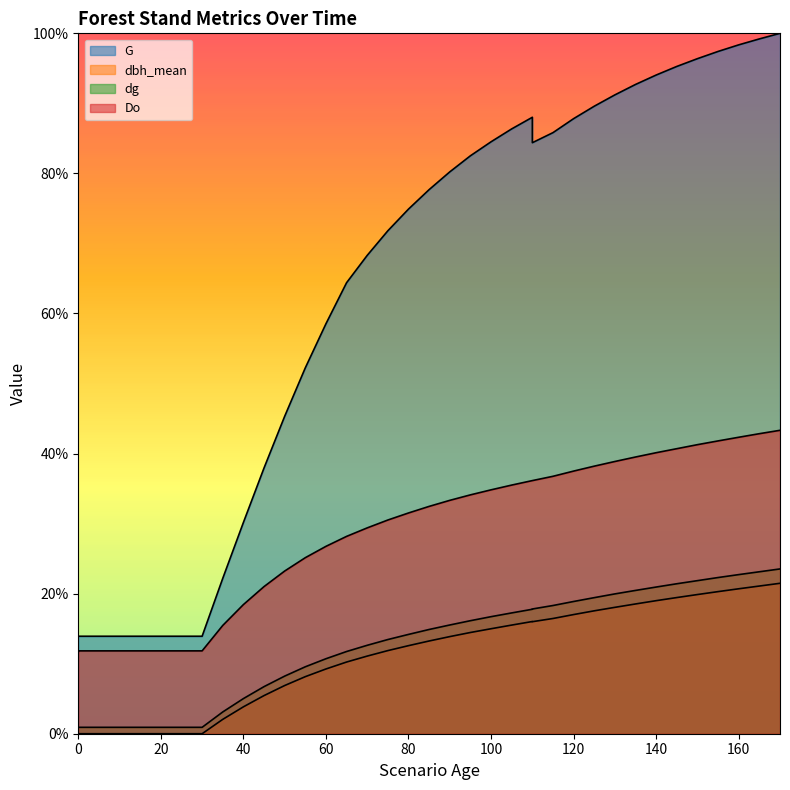

Rank the categories by Do value from highest to lowest.

170, 165, 160, 155, 150, 145, 140, 135, 130, 125, 120, 115, 110, 110, 105, 100, 95, 90, 85, 80, 75, 70, 65, 60, 55, 50, 45, 40, 35, 0, 5, 10, 15, 20, 25, 30, 0